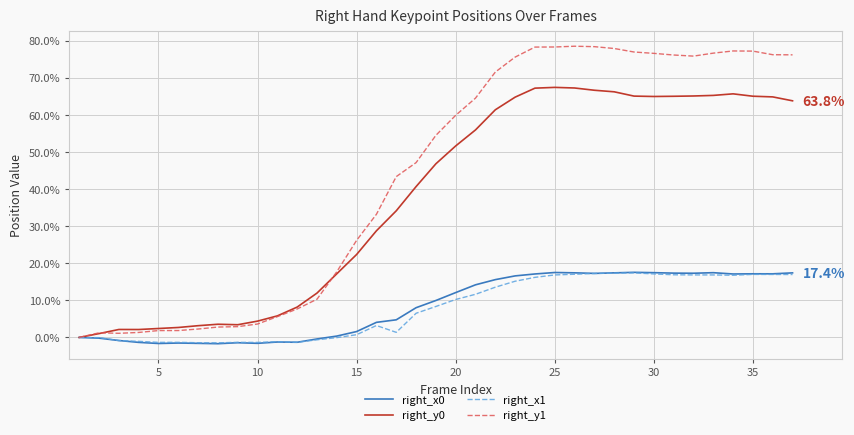

Which series has the largest range (max minus min)?

right_y1